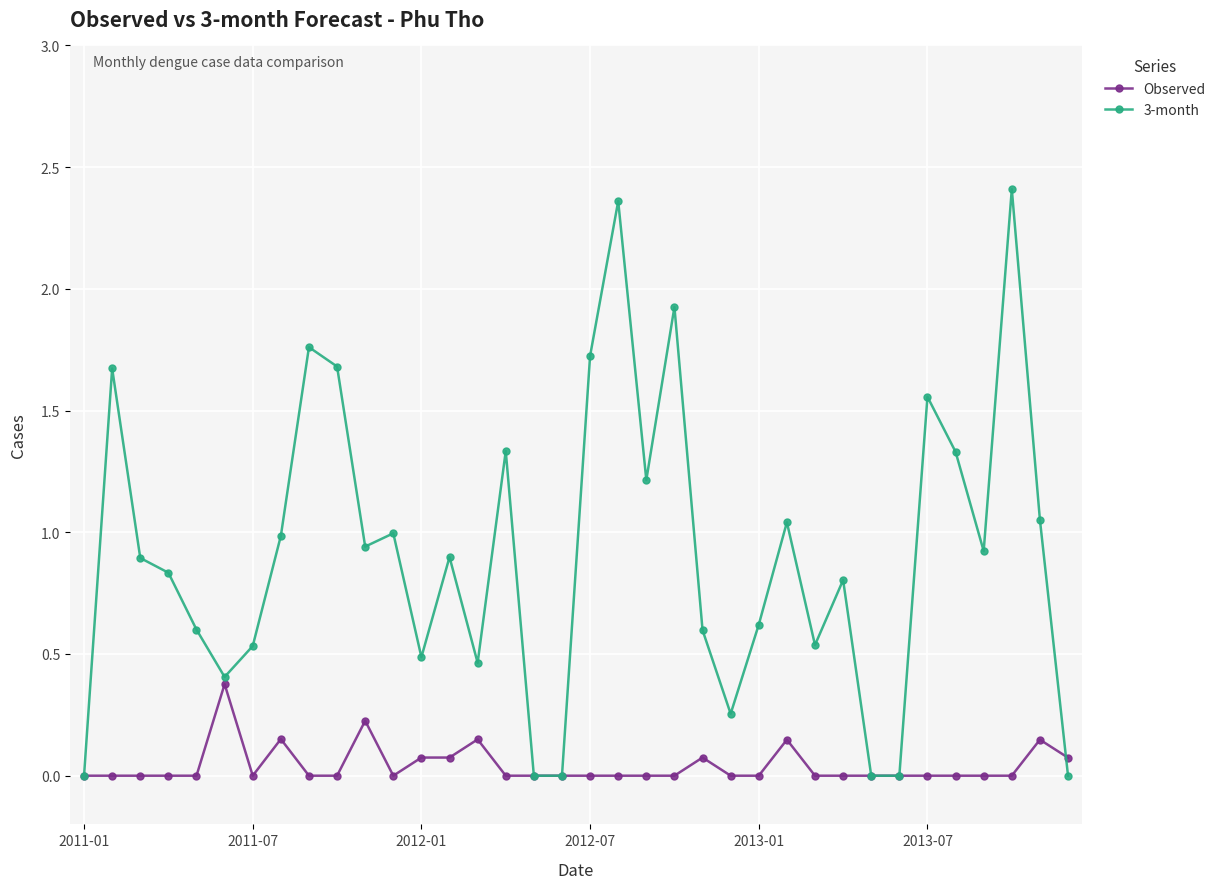

True or false: 3-month has more than 0 interior local peaks.

True